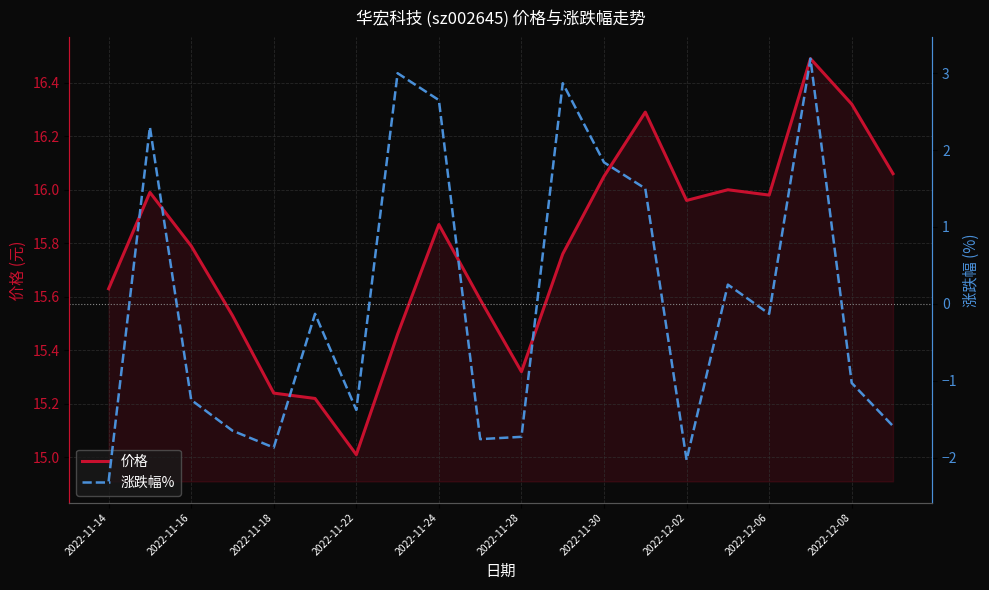

True or false: 价格 has a value of 15.8 at 2022-11-16.

True